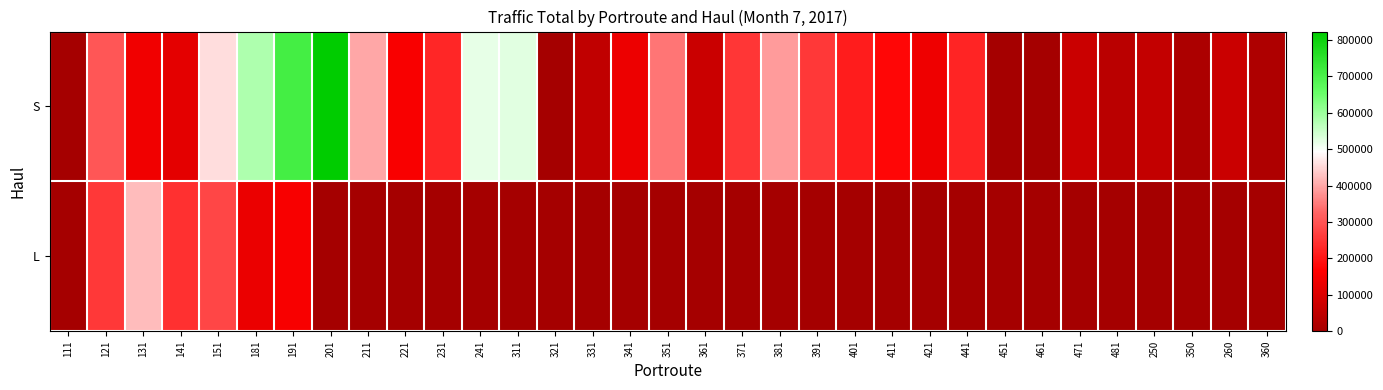

What is the difference between the highest and lowest values at 141?

123270